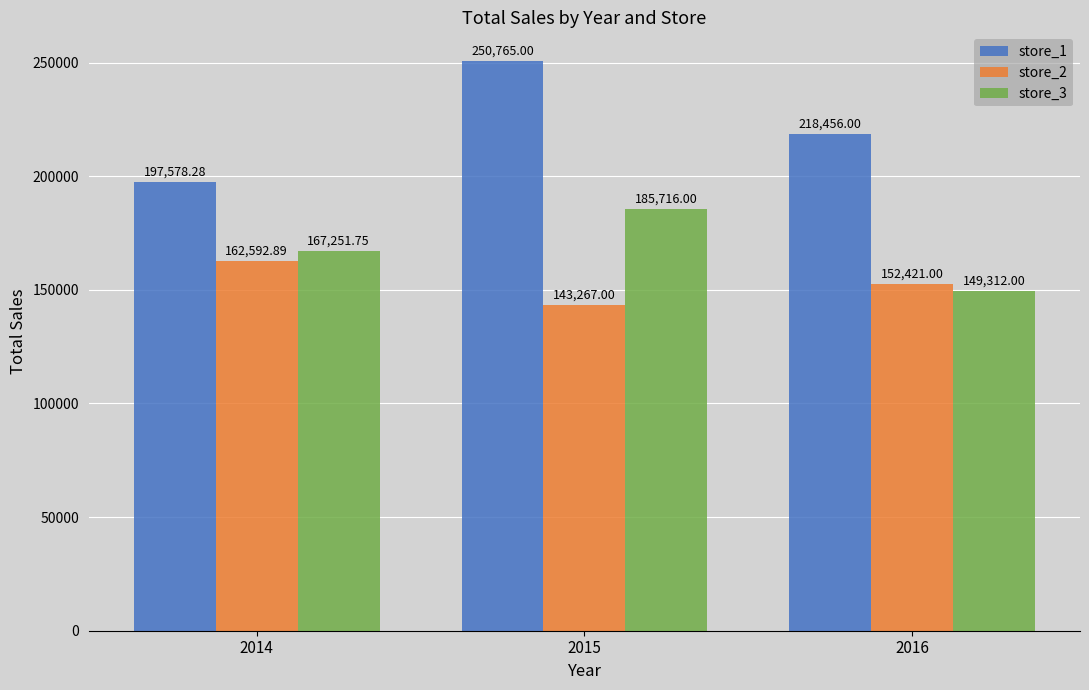

The store_3 series shows 167251.8 at 2014. True or false?

True